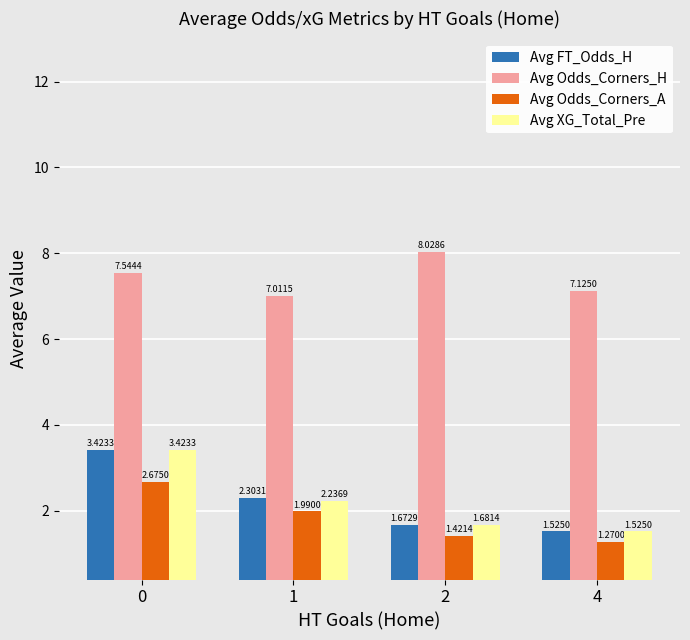

What is the difference between the maximum and minimum values in the Avg FT_Odds_H series?

1.9